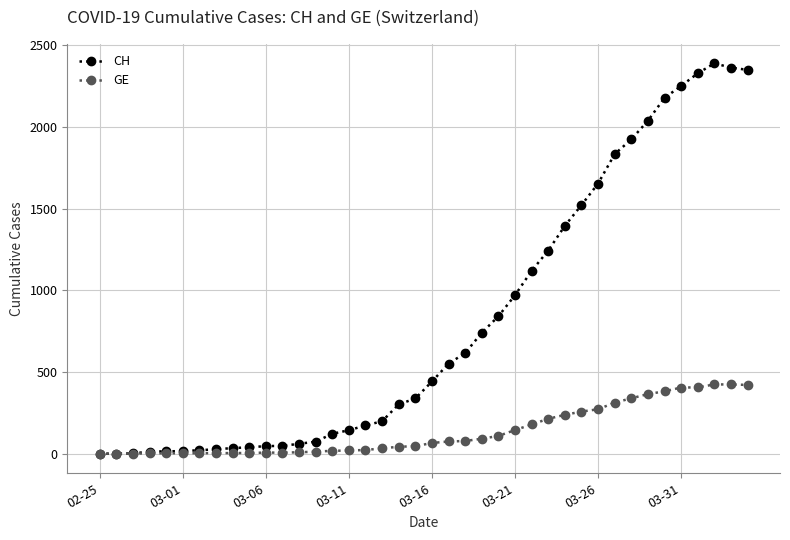

What is the difference between the maximum and second lowest values in the GE series?

423